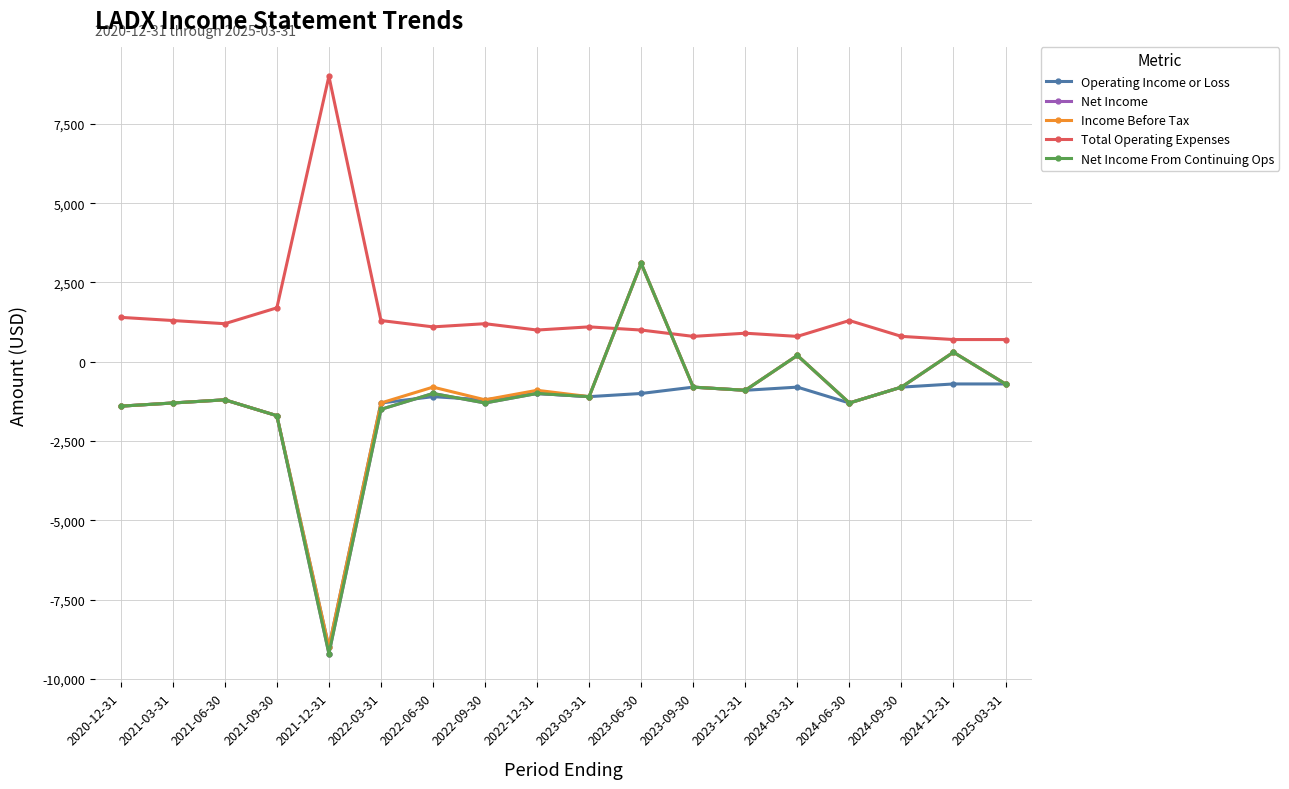

Reading right to left, extract all data points from this chart.

Operating Income or Loss: -700	-700	-800	-1300	-800	-900	-800	-1000	-1100	-1000	-1200	-1100	-1300	-9000	-1700	-1200	-1300	-1400
Net Income: -700	300	-800	-1300	200	-900	-800	3100	-1100	-1000	-1300	-1000	-1500	-9200	-1700	-1200	-1300	-1400
Income Before Tax: -700	300	-800	-1300	200	-900	-800	3100	-1100	-900	-1200	-800	-1300	-9000	-1700	-1200	-1300	-1400
Total Operating Expenses: 700	700	800	1300	800	900	800	1000	1100	1000	1200	1100	1300	9000	1700	1200	1300	1400
Net Income From Continuing Ops: -700	300	-800	-1300	200	-900	-800	3100	-1100	-1000	-1300	-1000	-1500	-9200	-1700	-1200	-1300	-1400